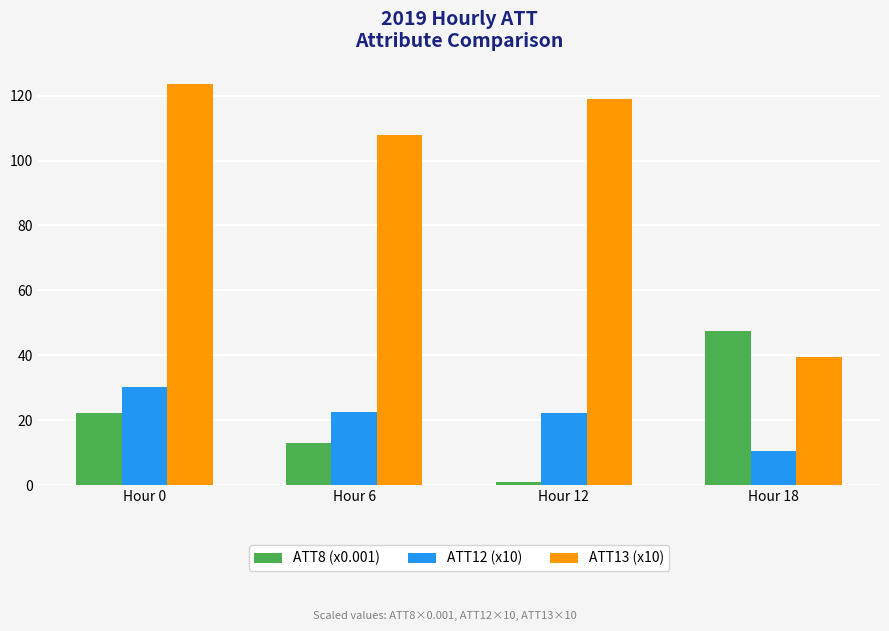

Rank the series at Hour 6 from highest to lowest value.

ATT13 (x10), ATT12 (x10), ATT8 (x0.001)